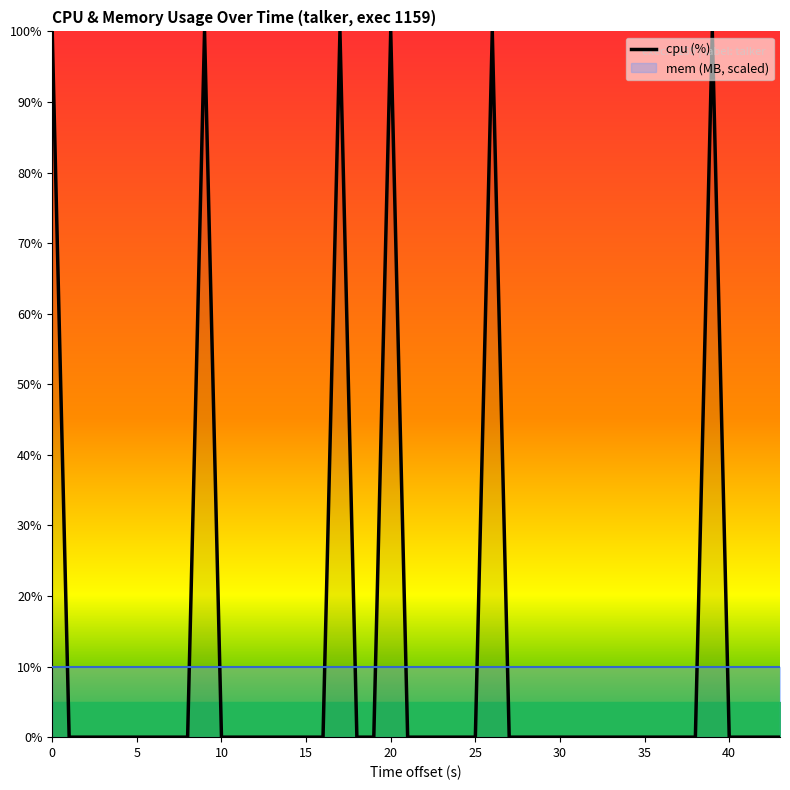

How many lines are shown in the chart?

1